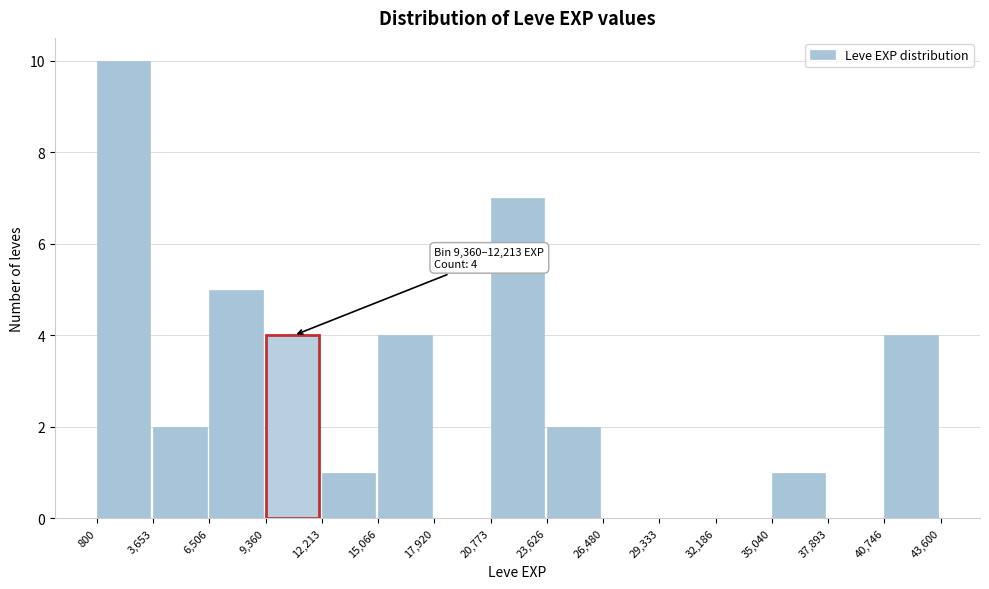

Over which range of the x-axis is the bar tallest?

800 to 3,653